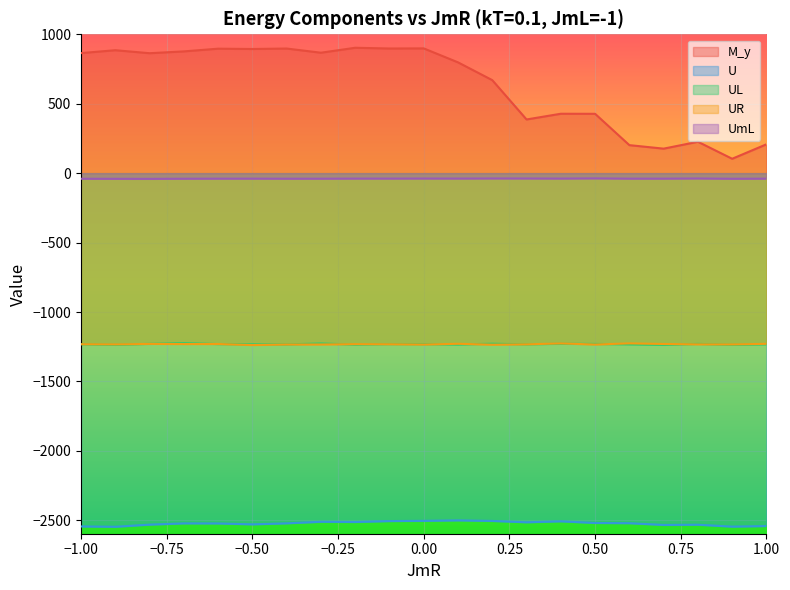

At which label does UL reach its minimum?

0.7